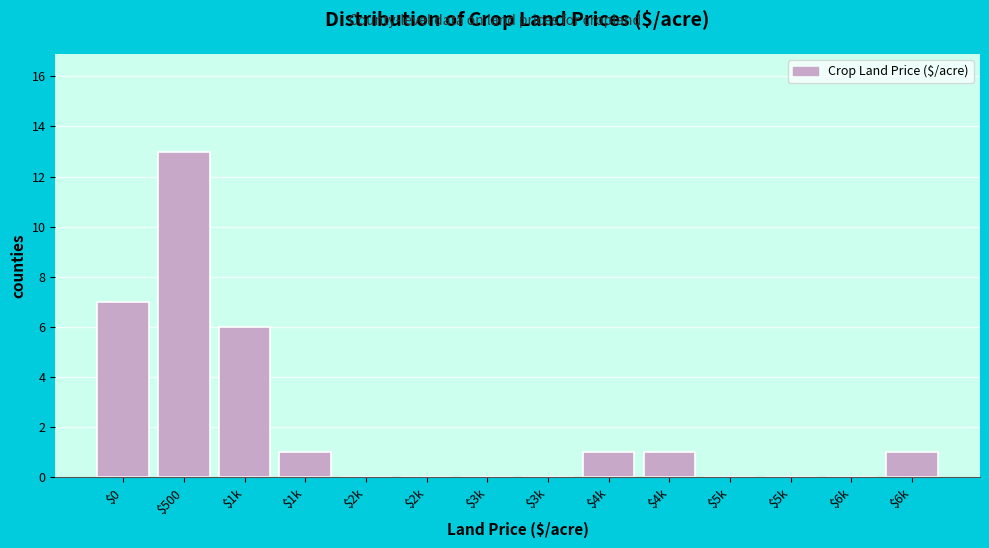

How many categories are shown in the chart?

14